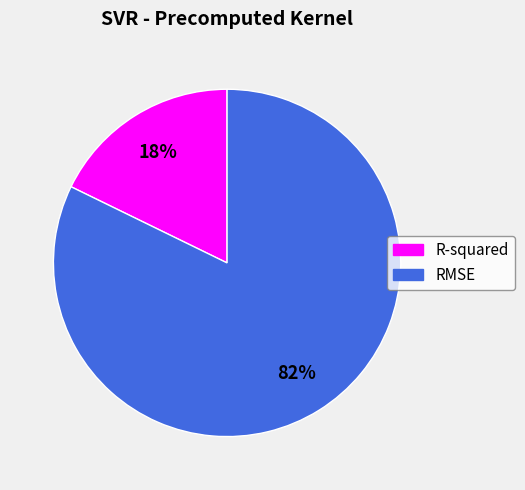

What is the largest slice in the pie chart?

RMSE